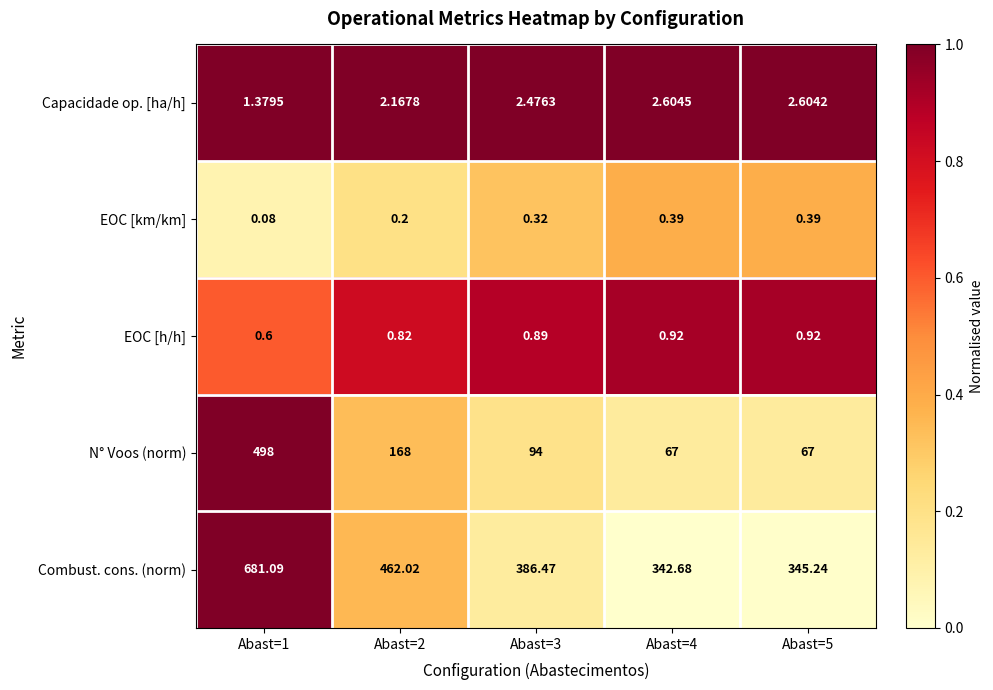

Which series has the largest range (max minus min)?

N° Voos (norm)